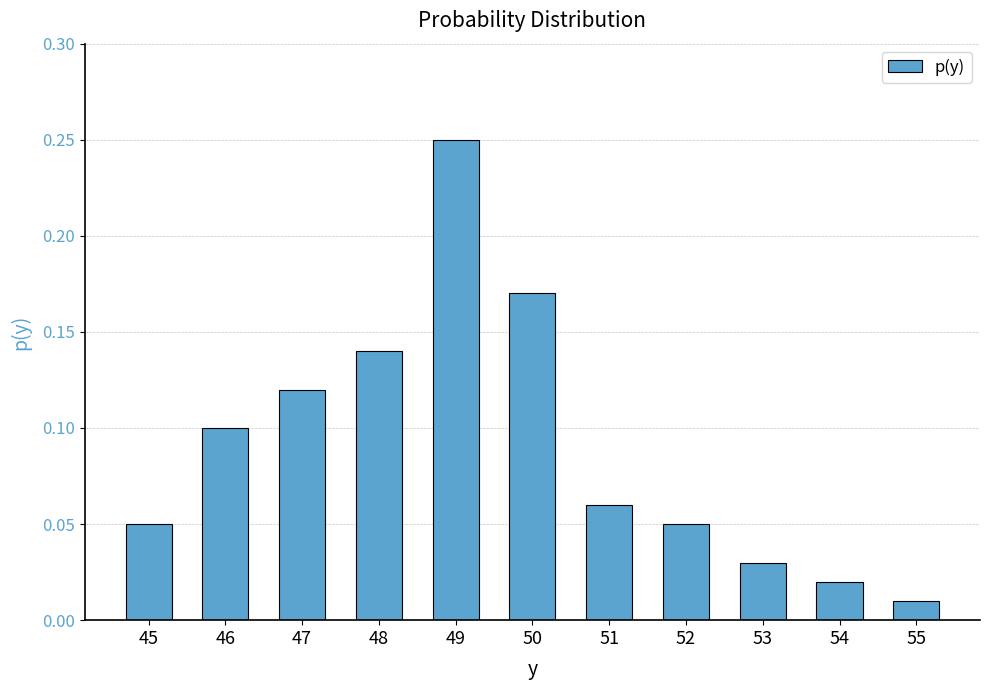

Are the bars grouped side by side (vs. stacked)?

No